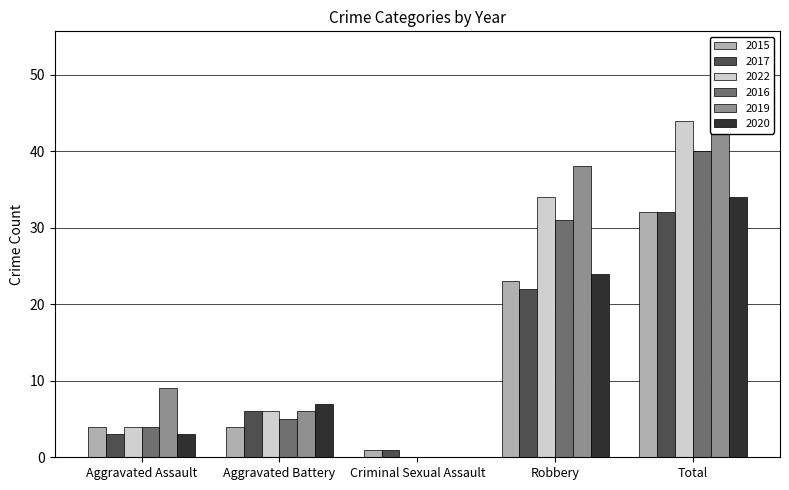

What is the label of the 4th bar from the left?

Robbery